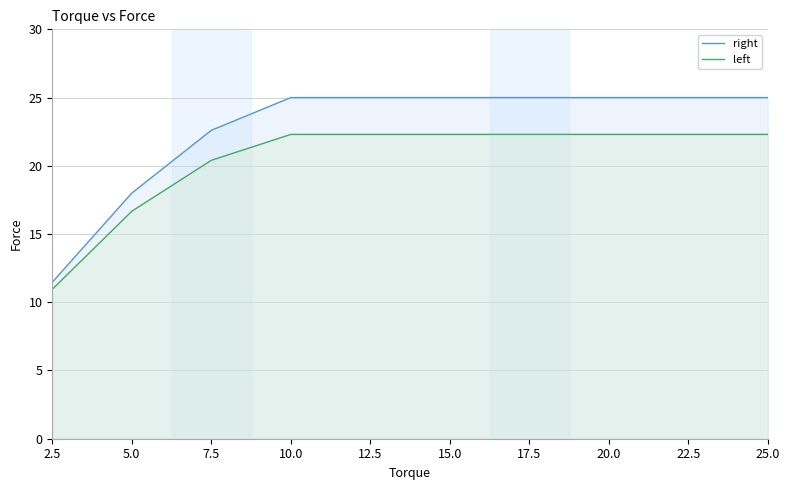

At which label is right closest to 18?

5.0